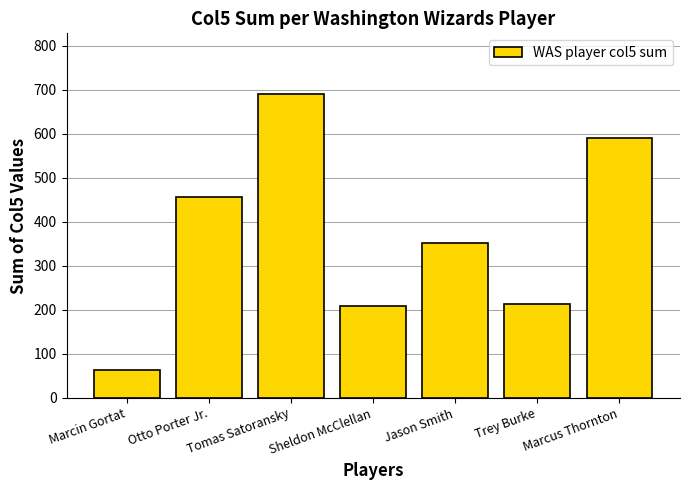

What is the smallest value displayed?

62